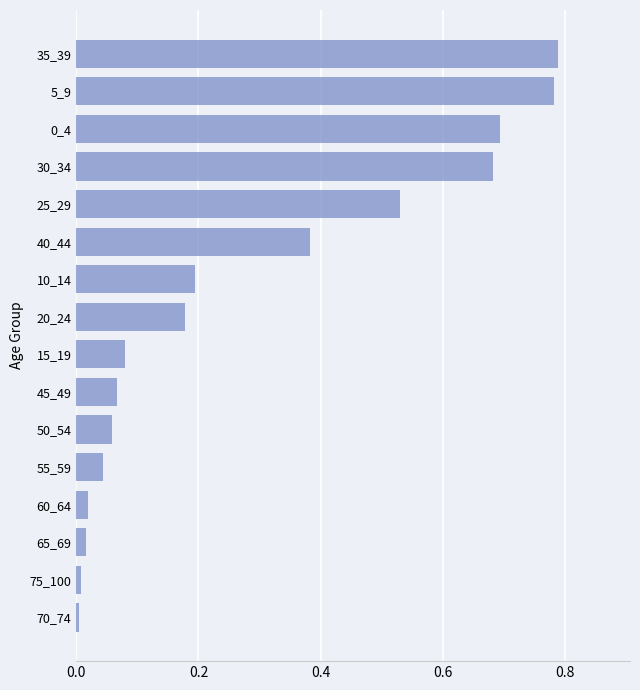

Which has a higher value, 40_44 or 15_19?

40_44